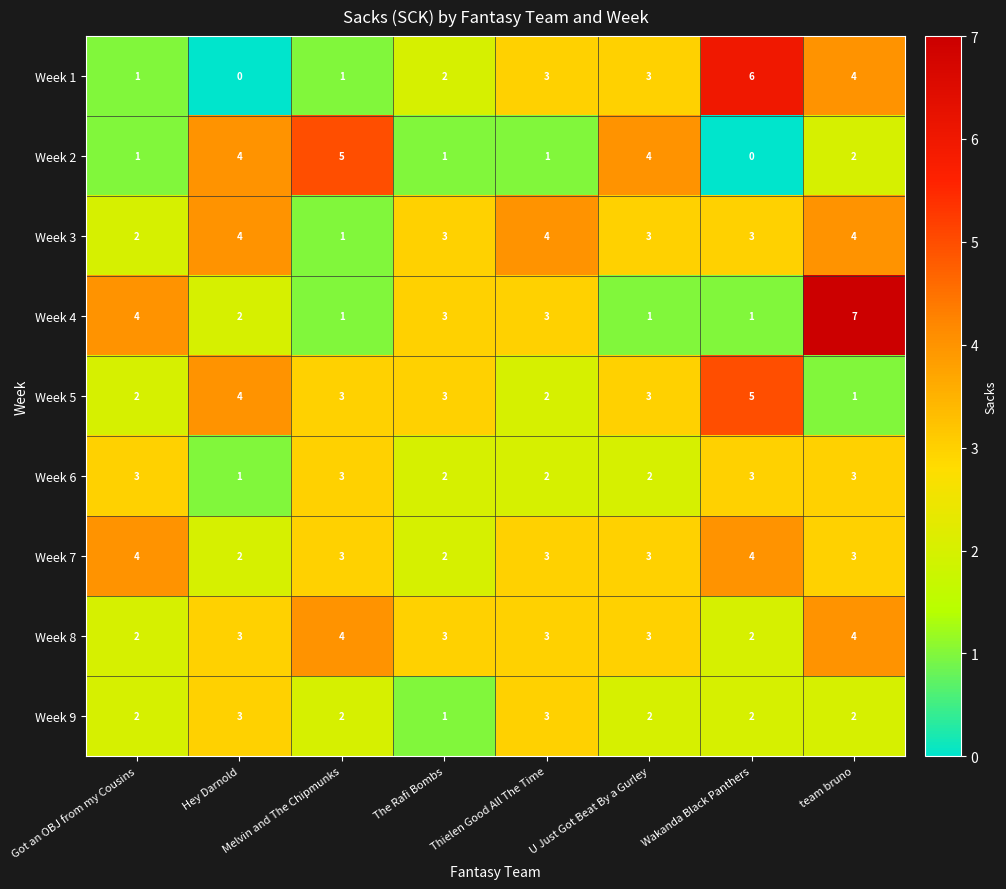

What is the difference between the second highest and minimum values in the Week 5 series?

3